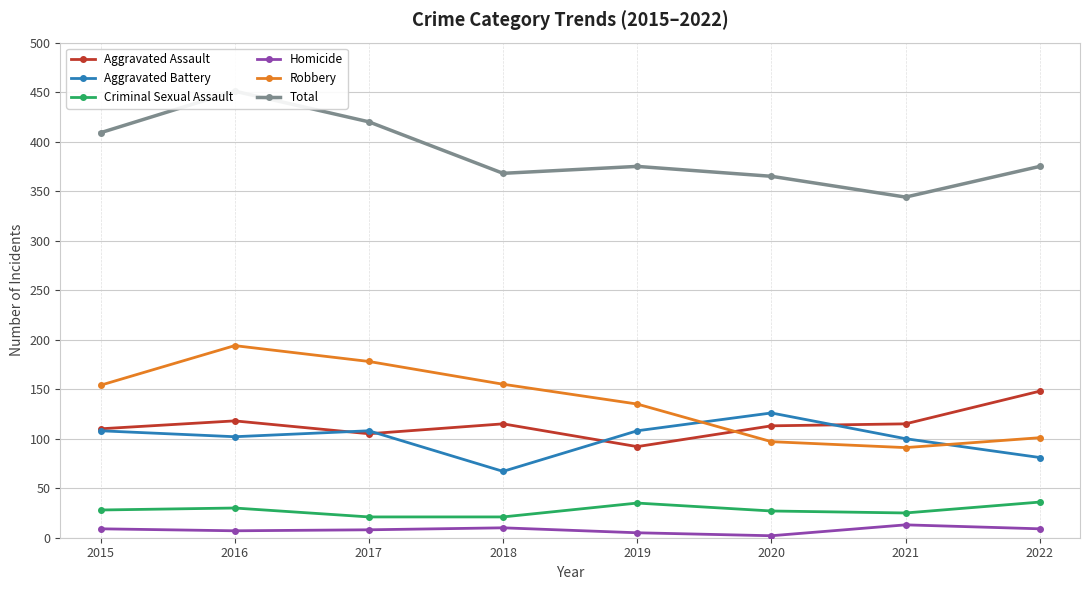

Reading left to right, extract all data points from this chart.

Aggravated Assault: 110	118	105	115	92	113	115	148
Aggravated Battery: 108	102	108	67	108	126	100	81
Criminal Sexual Assault: 28	30	21	21	35	27	25	36
Homicide: 9	7	8	10	5	2	13	9
Robbery: 154	194	178	155	135	97	91	101
Total: 409	451	420	368	375	365	344	375